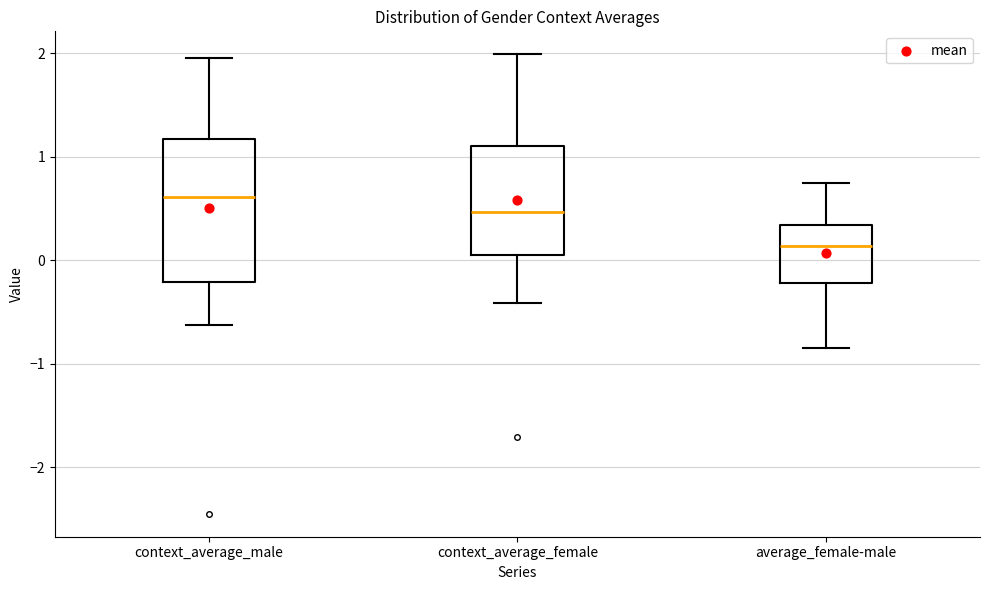

Where does the median line of the box for average_female-male sit on the y-axis? The values are not printed on the chart, so give them approximately, as read against the axis.

0.1